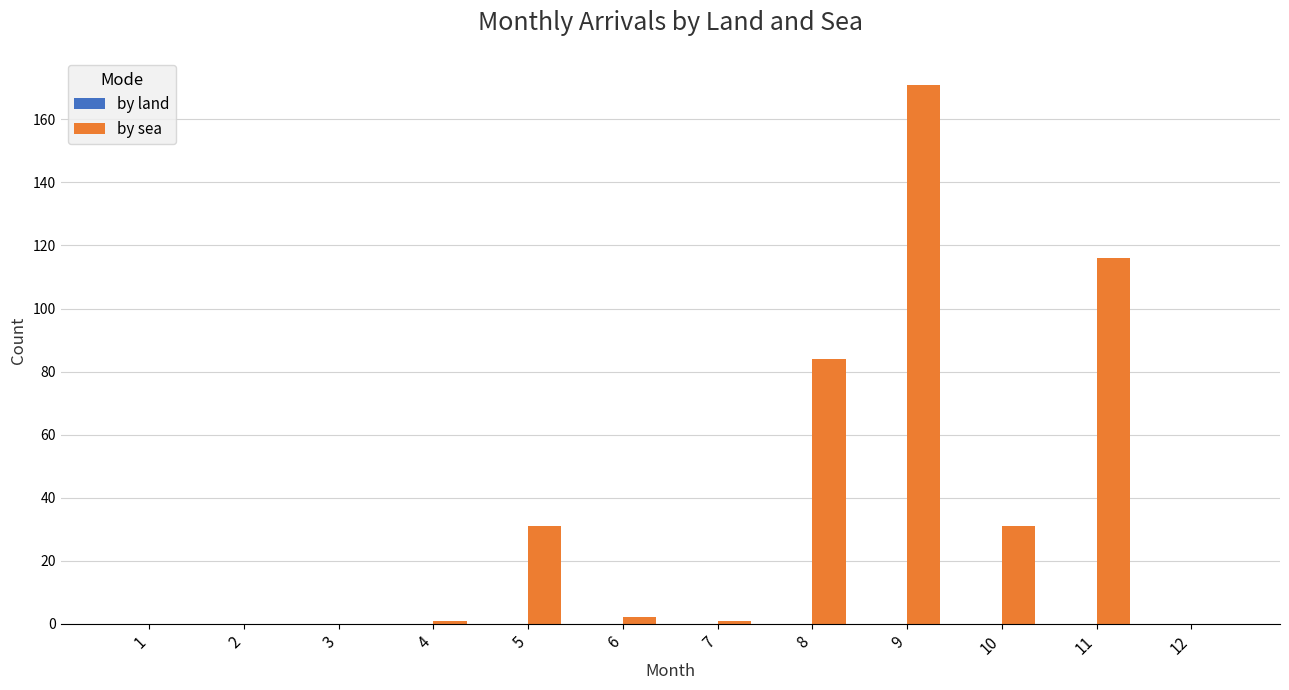

Reading left to right, transcribe all the data shown in this chart.

1=0	2=0	3=0	4=1	5=31	6=2	7=1	8=84	9=171	10=31	11=116	12=0